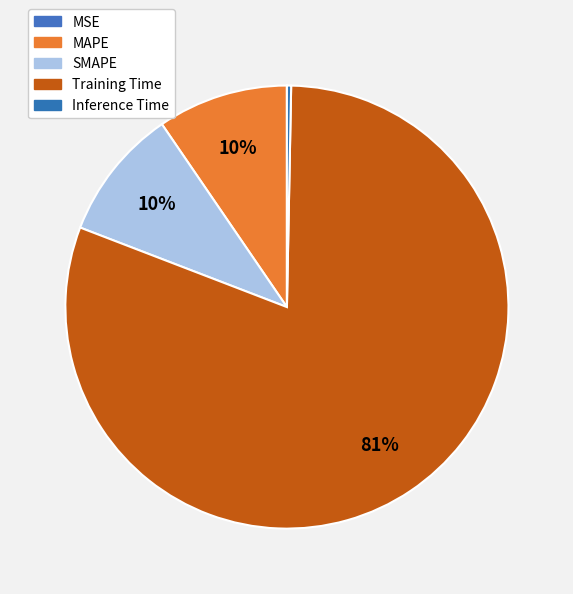

How many slices are in this pie chart?

5